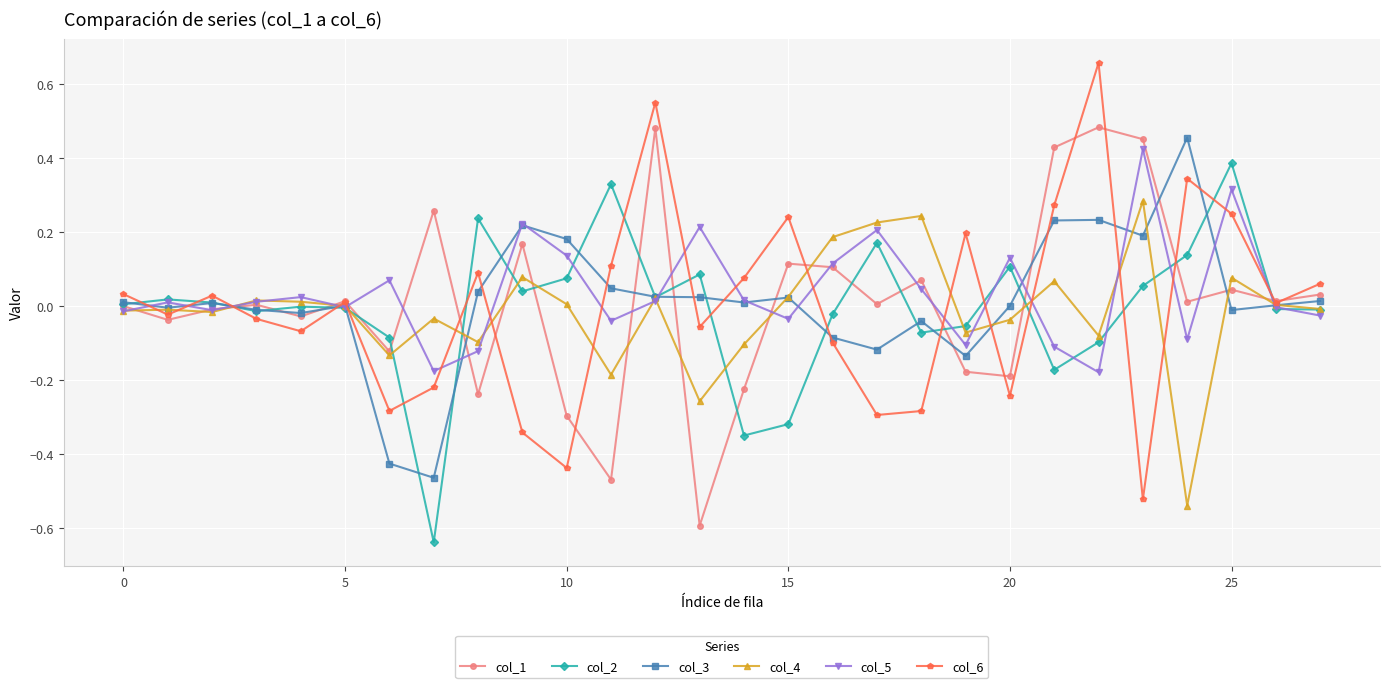

In col_6, how many points are lower than both neighbors (excluding endpoints)?

9